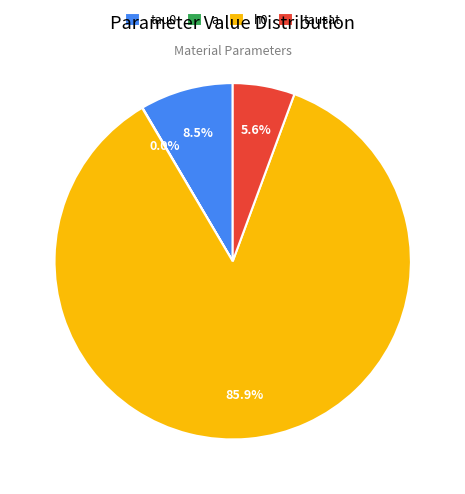

Approximately how many times larger is the value at h0 compared to tausat?

15.3